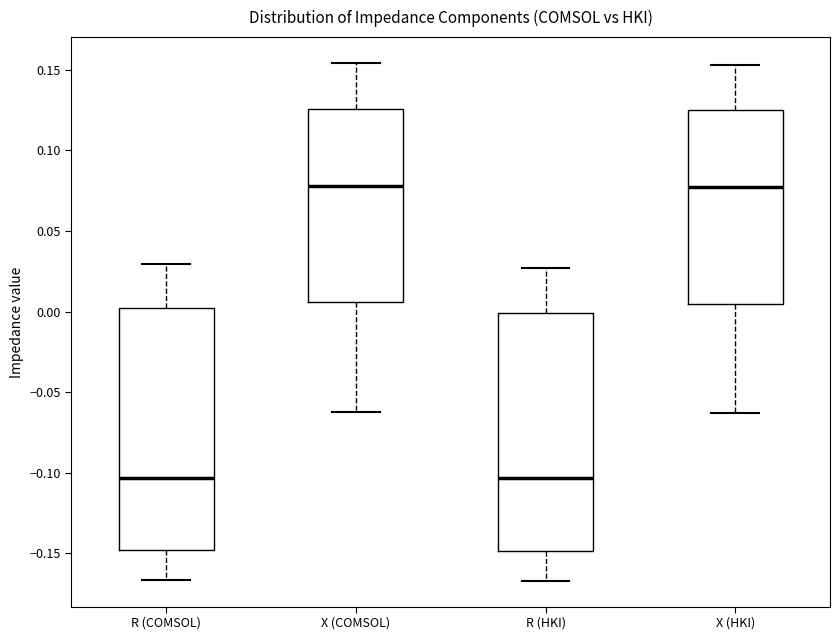

Reading left to right, transcribe this box plot: for each box, give where its median line is, the range the box spans, and where its two whiskers end, as read against the y-axis. The values are not printed on the chart, so give them approximately, as read against the axis.

R (COMSOL): median -0.105, box -0.150 to 0.000, whiskers -0.165 to 0.030
X (COMSOL): median 0.080, box 0.005 to 0.125, whiskers -0.065 to 0.155
R (HKI): median -0.105, box -0.150 to 0.000, whiskers -0.165 to 0.025
X (HKI): median 0.075, box 0.005 to 0.125, whiskers -0.065 to 0.155